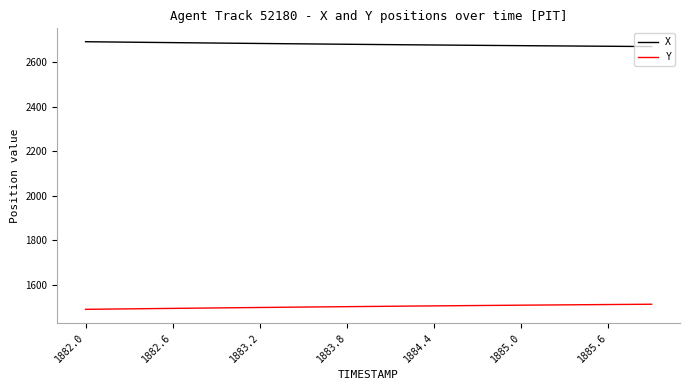

Which series has the largest total across all categories?

X